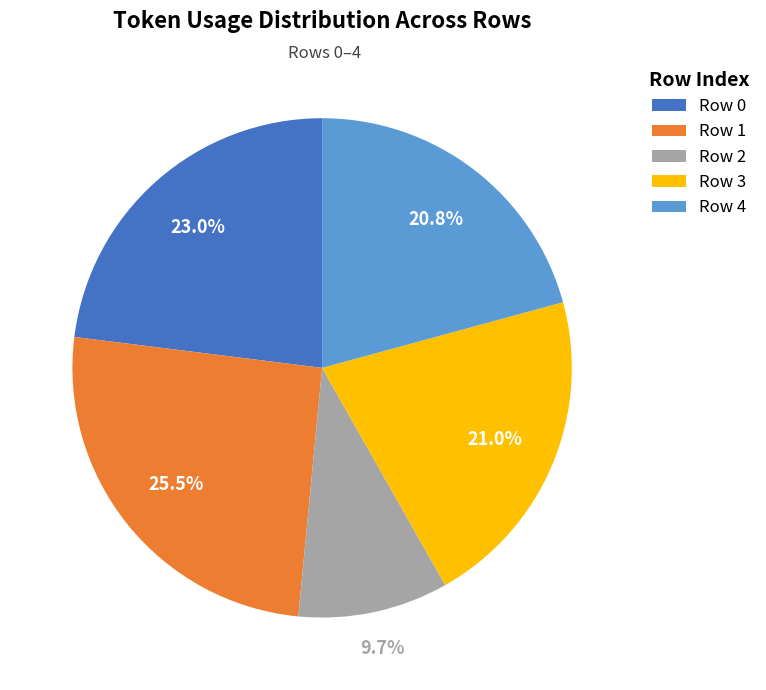

Is the sum of Row 0 and Row 4 greater than half?

No